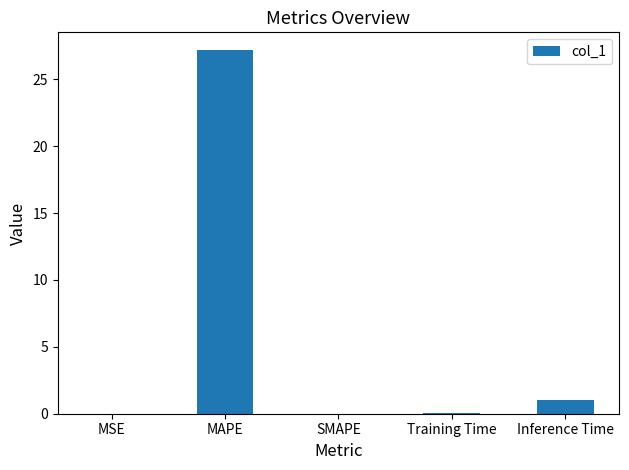

The chart shows a value of 0.0 at SMAPE. True or false?

True